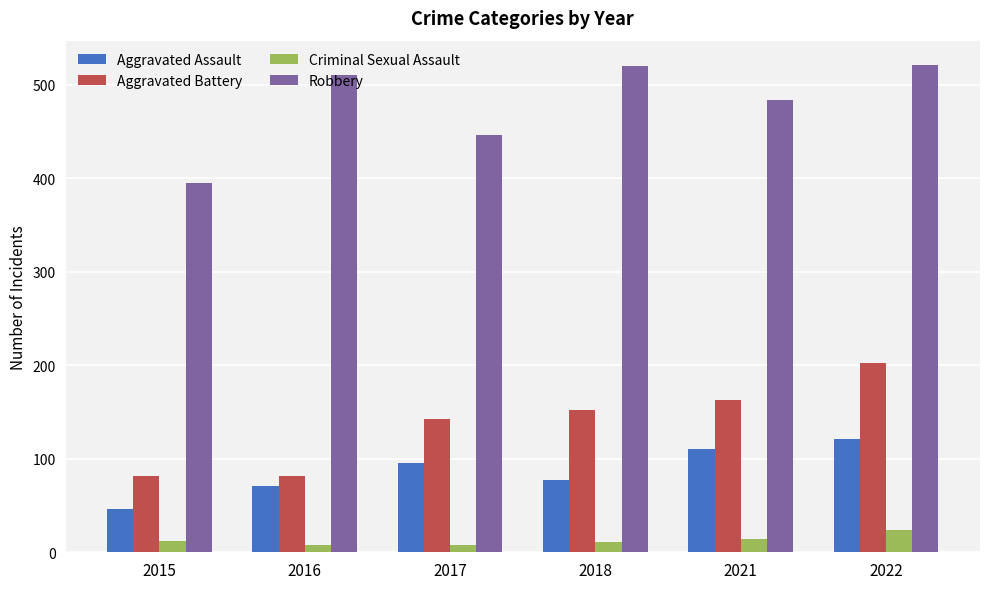

How many bars are there in total?

24